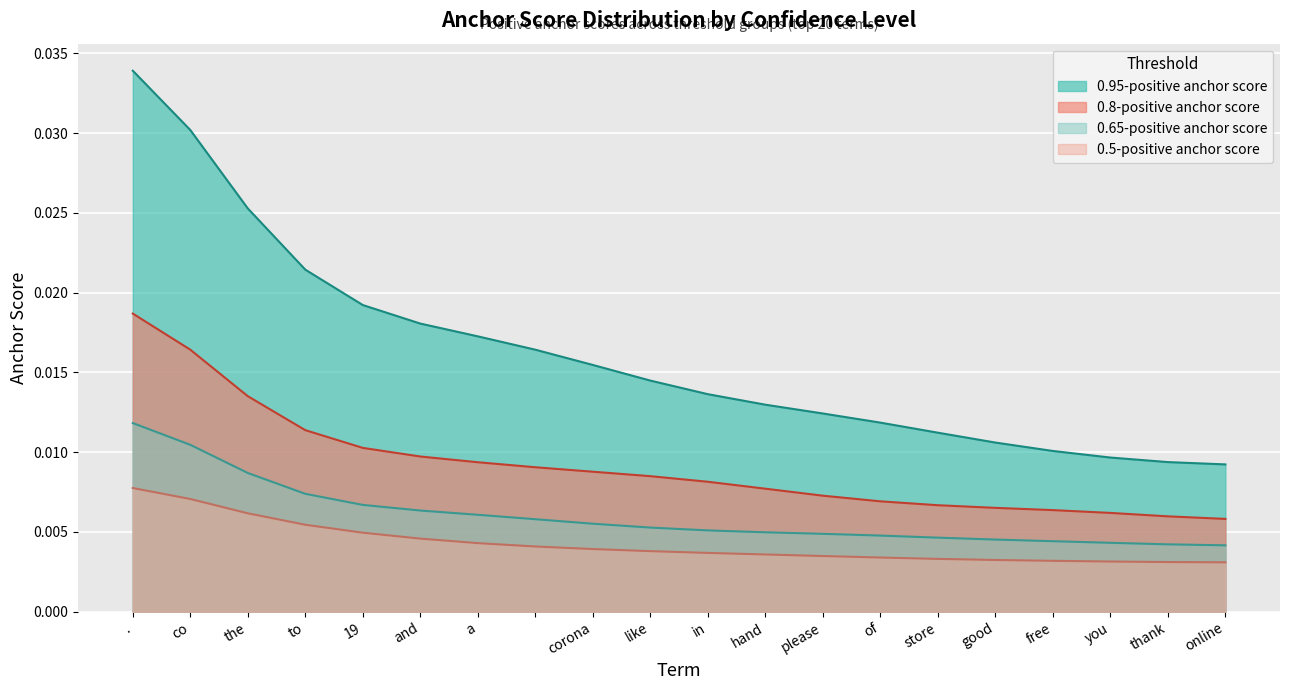

True or false: 0.5-positive anchor score has more than 1 points higher than both neighbors.

False